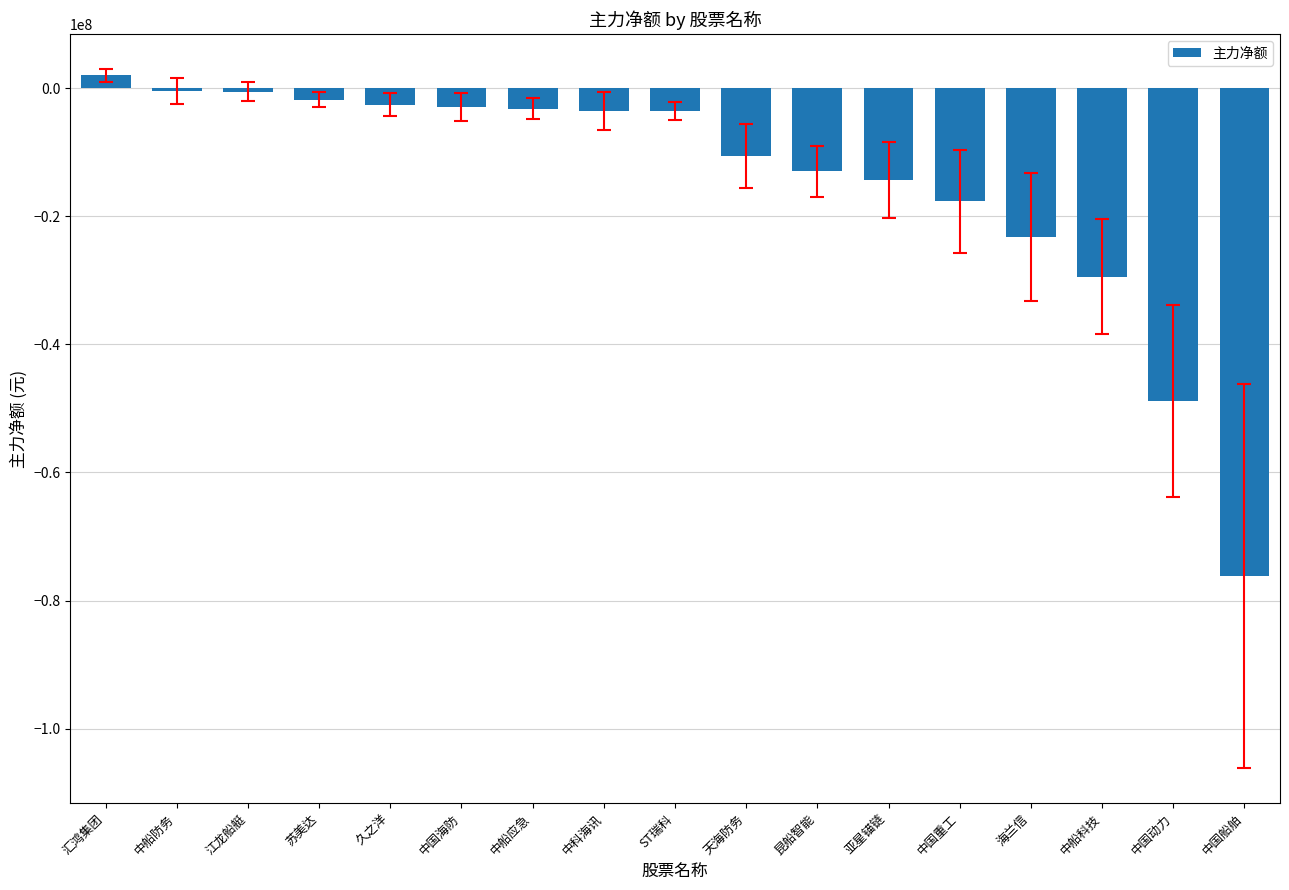

At which label is the value closest to -37076994?

中船科技